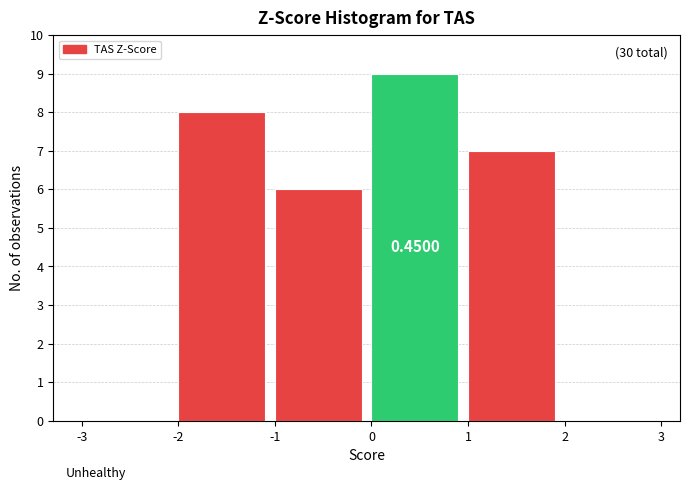

Which range on the x-axis has the tallest bar?

0 to 1